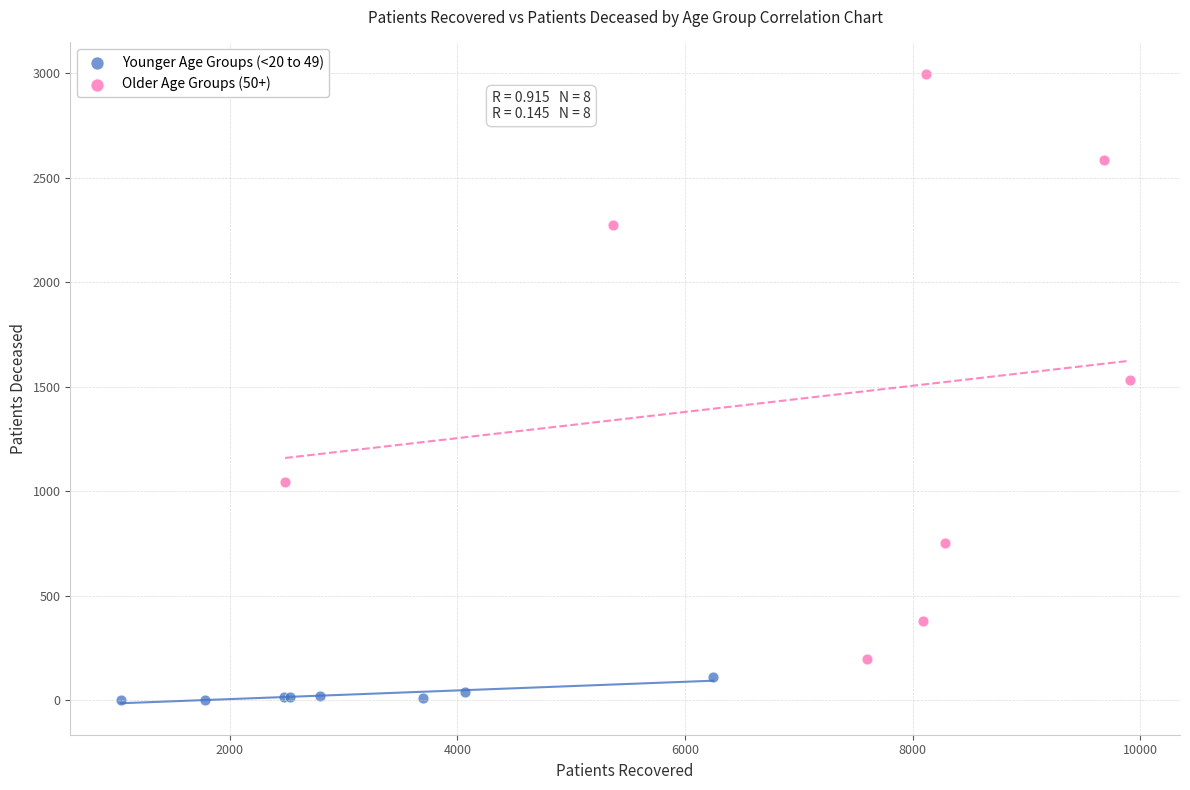

Which series reaches the minimum Y coordinate?

Younger Age Groups (<20 to 49)